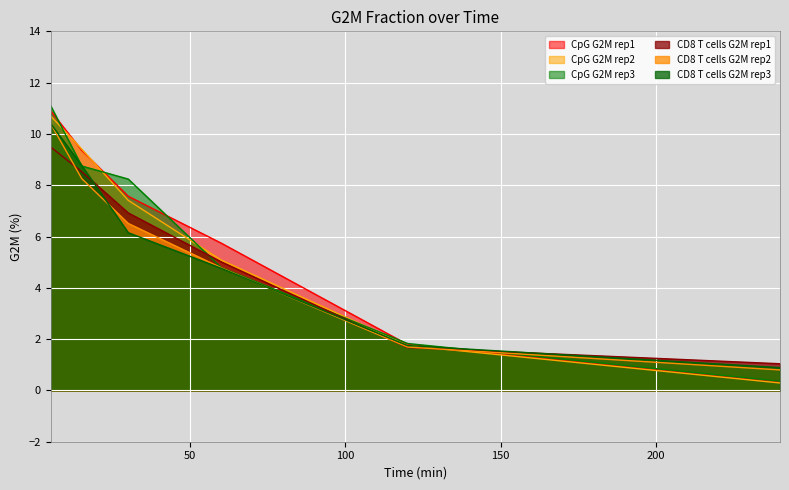

How many lines are shown in the chart?

6